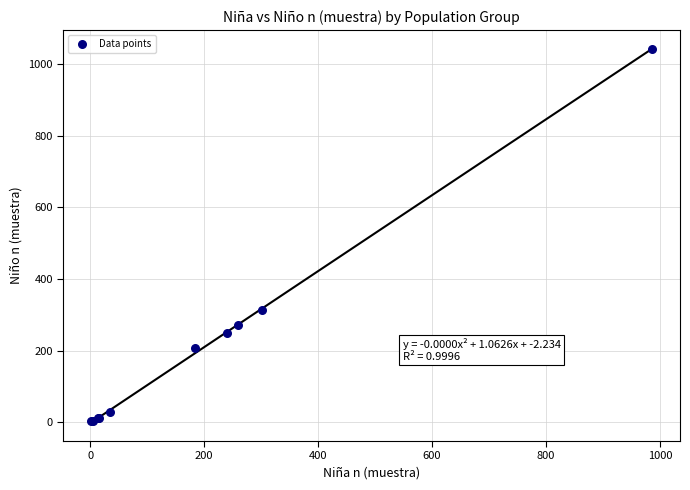

What Y value in the scatter plot is closest to 523?

313